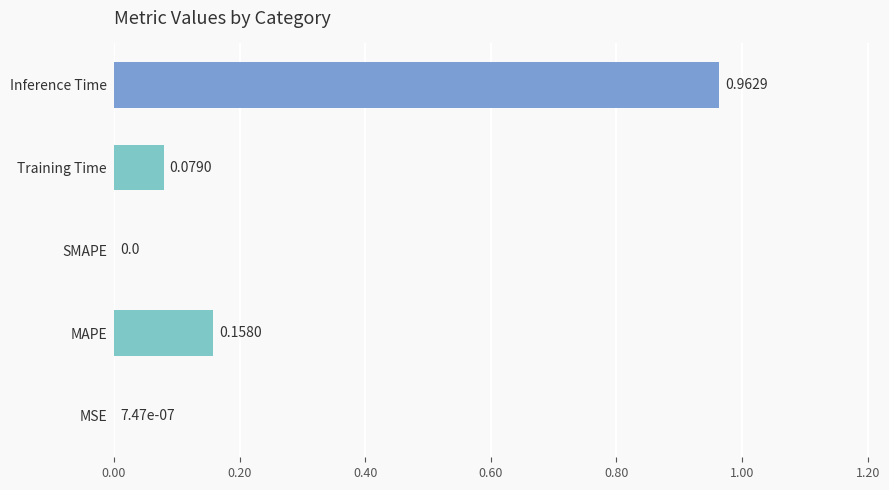

Which category has the highest value across all series?

Inference Time